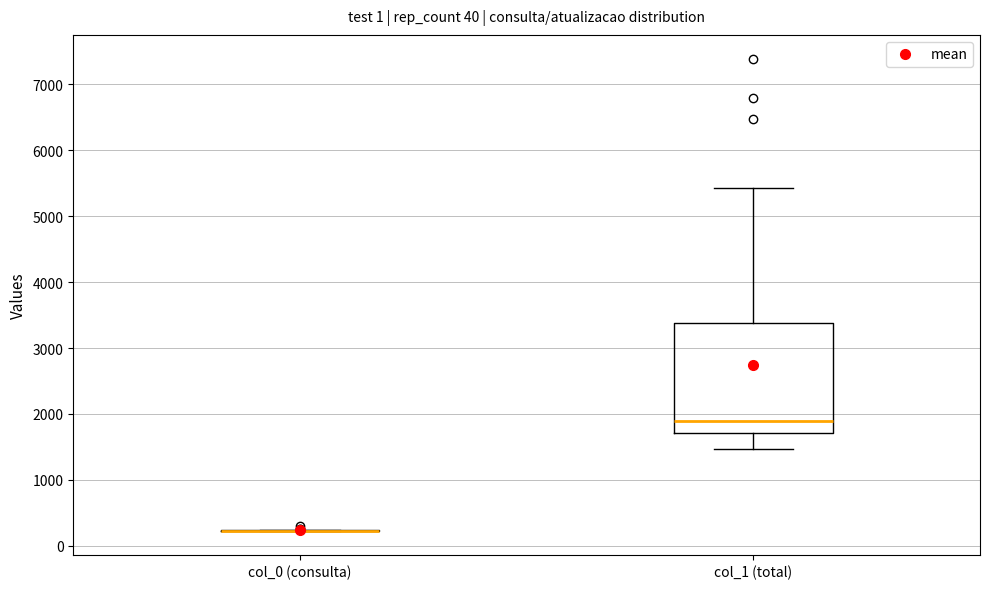

Which box is the tallest, from its lower edge to its upper edge?

col_1 (total)